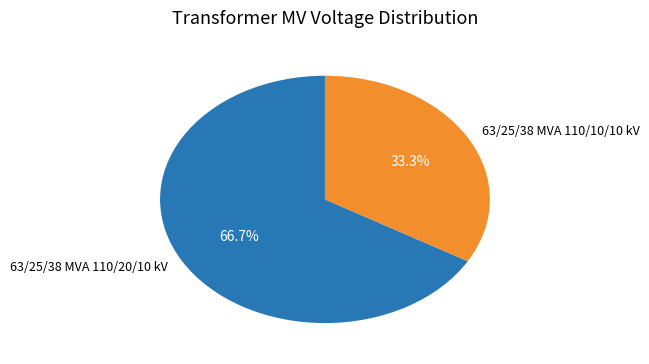

The 63/25/38 MVA 110/10/10 kV slice represents 26% of the pie. True or false?

False